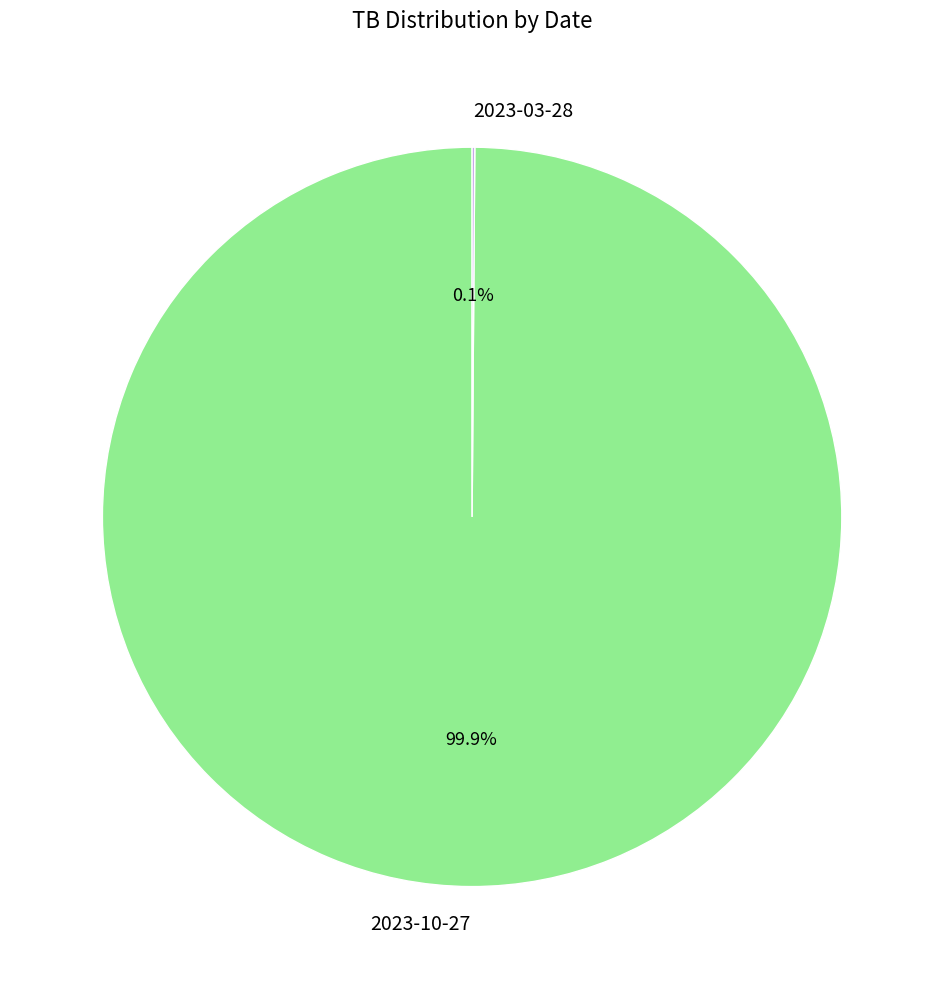

Which slice is the largest?

2023-10-27